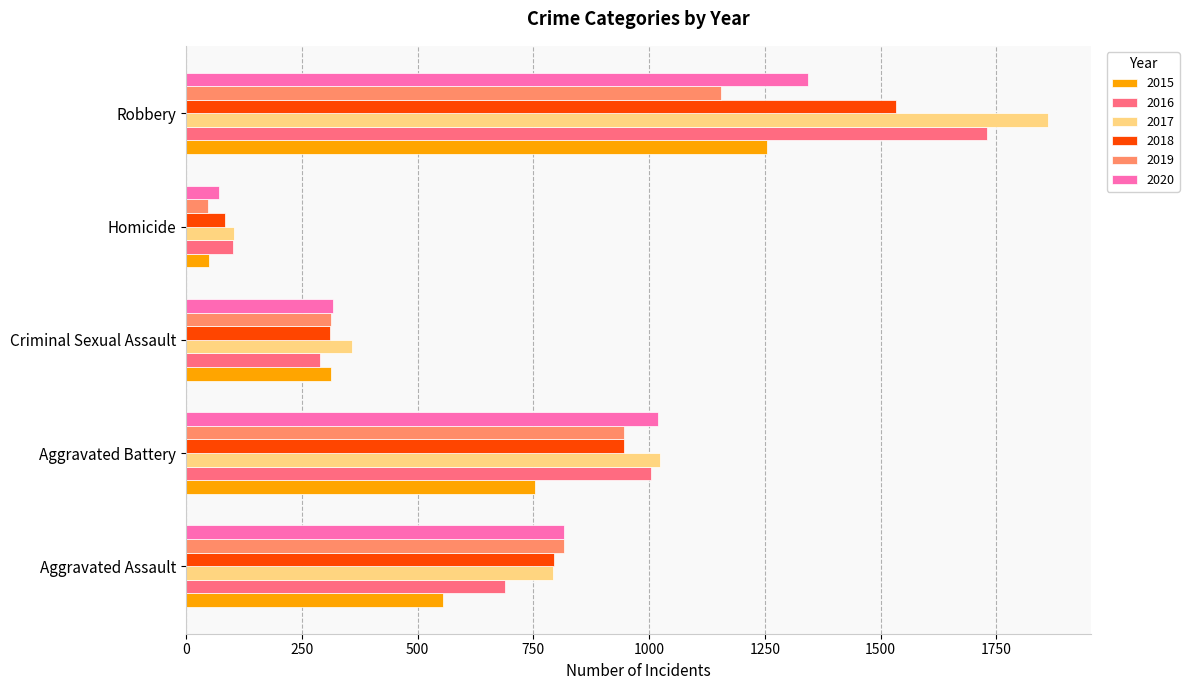

At which category is the sum across all series the highest?

Robbery